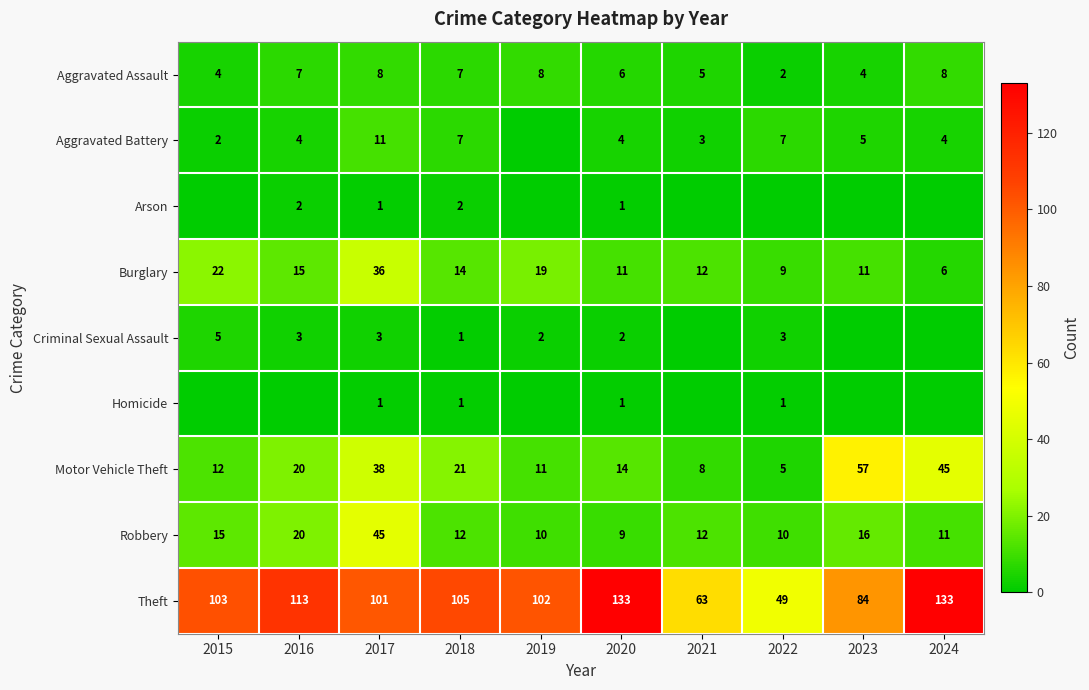

Is the value of Criminal Sexual Assault at 2020 greater than the value of Motor Vehicle Theft at 2023?

No